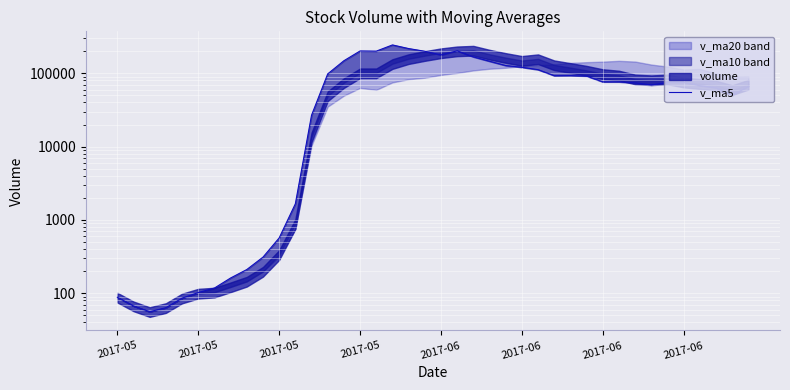

Which category has the lowest value across all series?

2017-05